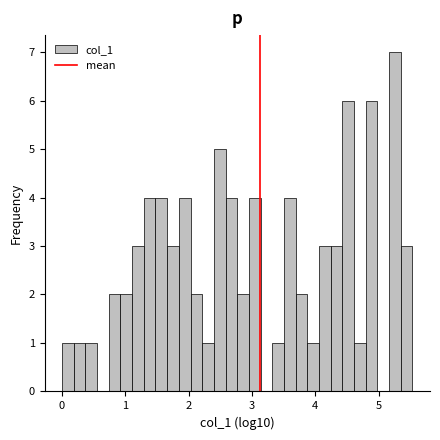

Around what value on the x-axis is the tallest bar? Give the approximate position of its centre, as read against the axis.

5.3